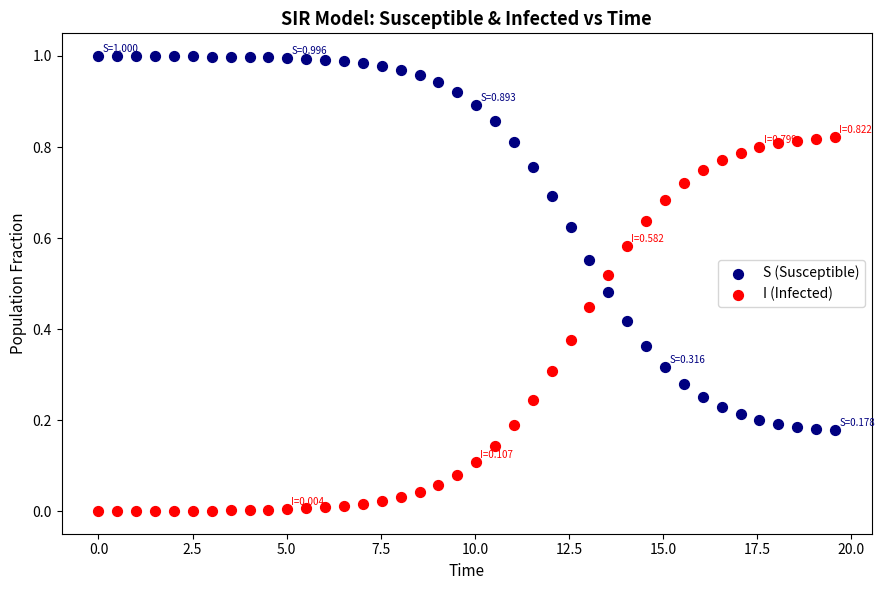

What are all the series names shown in the legend?

S (Susceptible), I (Infected)